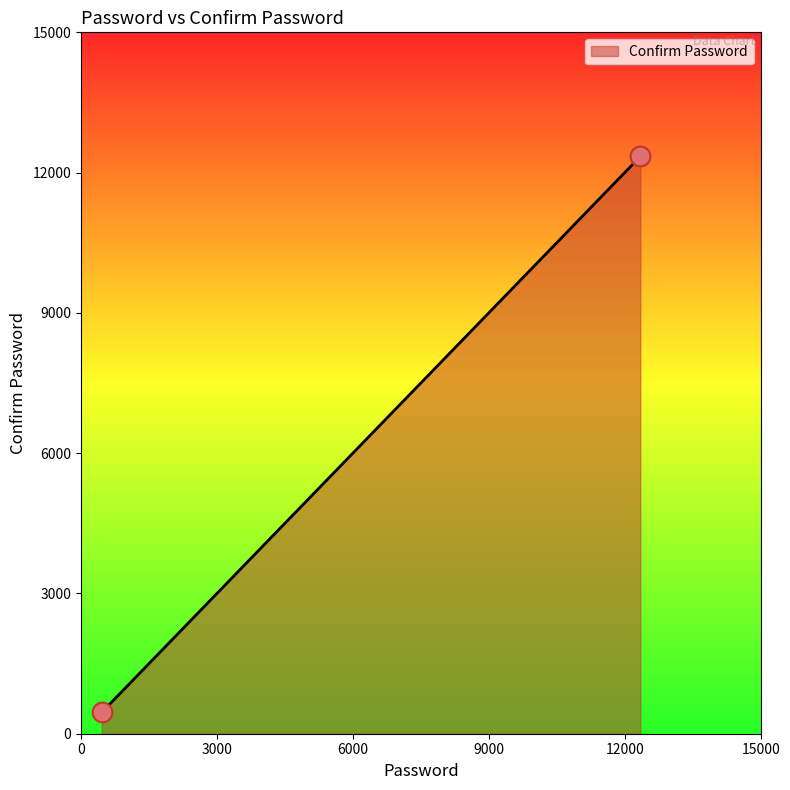

What is the ratio of the value at 12345 to the value at 12345?

1.0